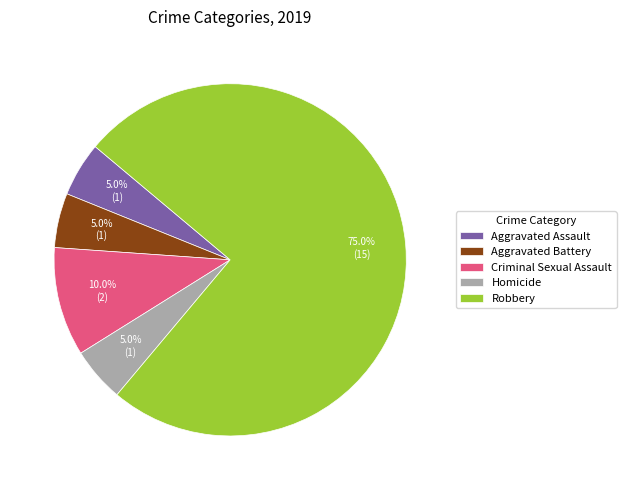

What percentage is NOT represented by Aggravated Assault?

95.0%